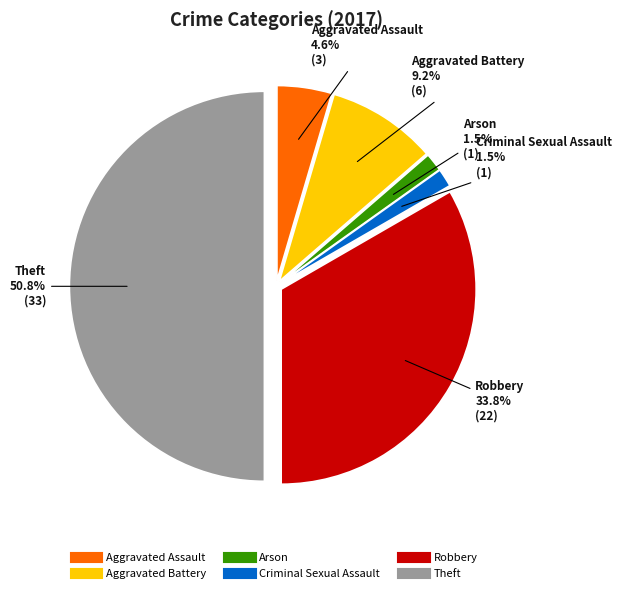

How many segments does this pie chart have?

6